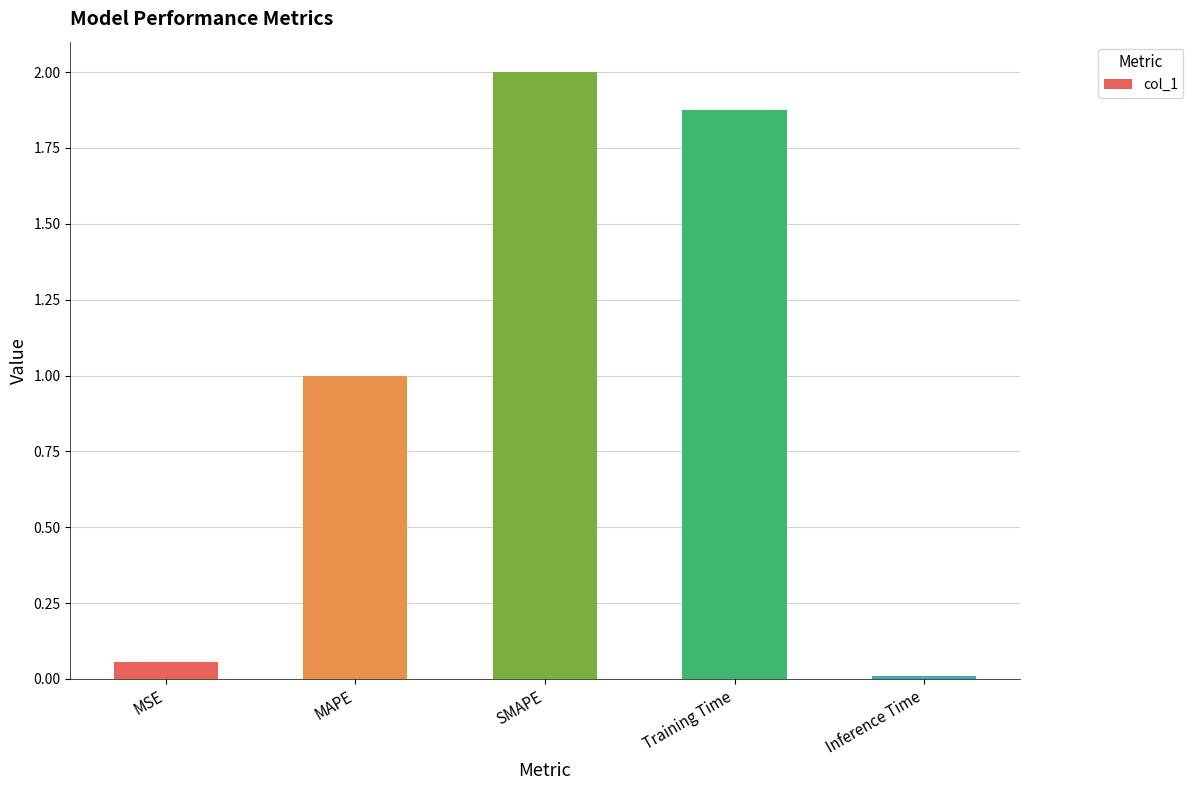

Rank the categories by value from highest to lowest.

SMAPE, Training Time, MAPE, MSE, Inference Time